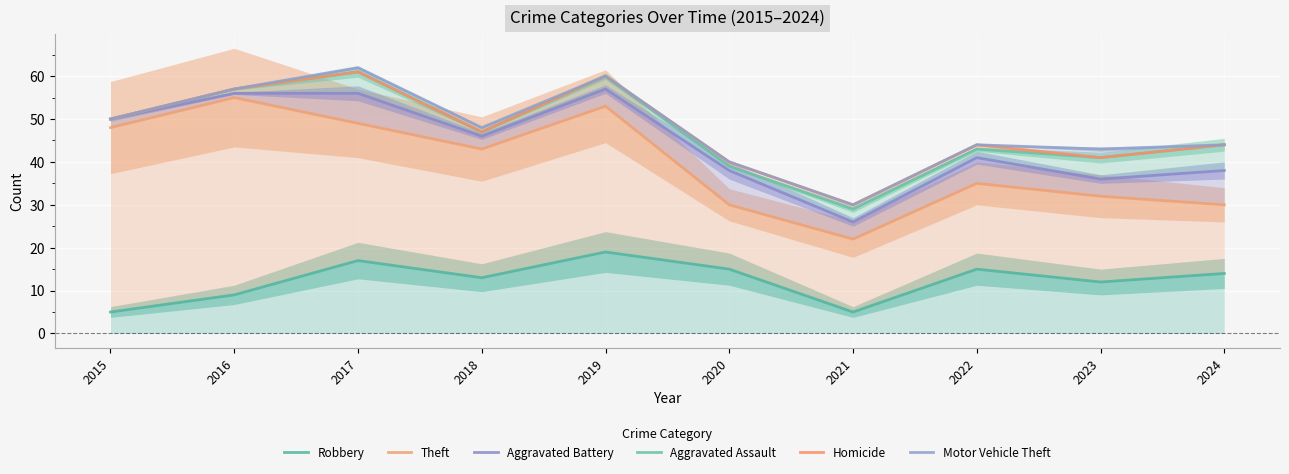

Reading right to left, what are all the values shown in this chart?

Robbery: 14	12	15	5	15	19	13	17	9	5
Theft: 30	32	35	22	30	53	43	49	55	48
Aggravated Battery: 38	36	41	26	38	57	46	56	56	50
Aggravated Assault: 44	41	43	29	39	60	47	61	57	50
Homicide: 44	41	44	30	40	60	47	61	57	50
Motor Vehicle Theft: 44	43	44	30	40	60	48	62	57	50